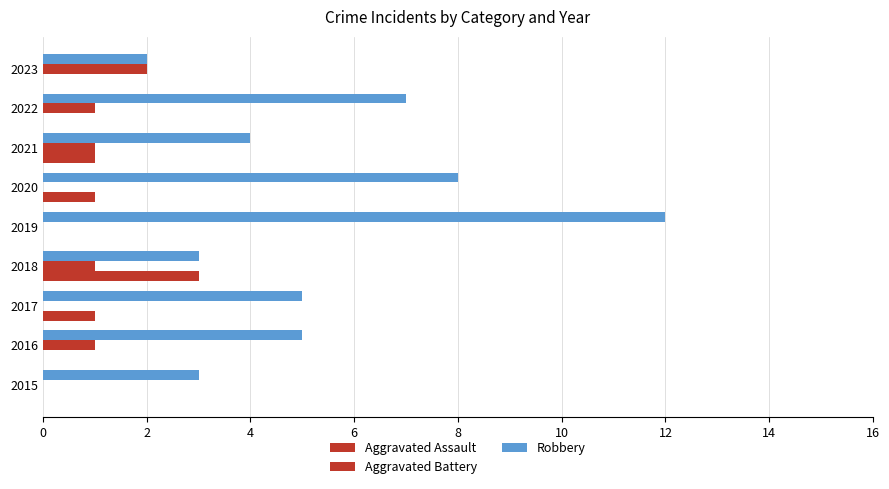

Reading left to right, extract all data points from this chart.

Aggravated Assault: 0	0	1	3	0	1	1	0	0
Aggravated Battery: 0	1	0	1	0	0	1	1	2
Robbery: 3	5	5	3	12	8	4	7	2